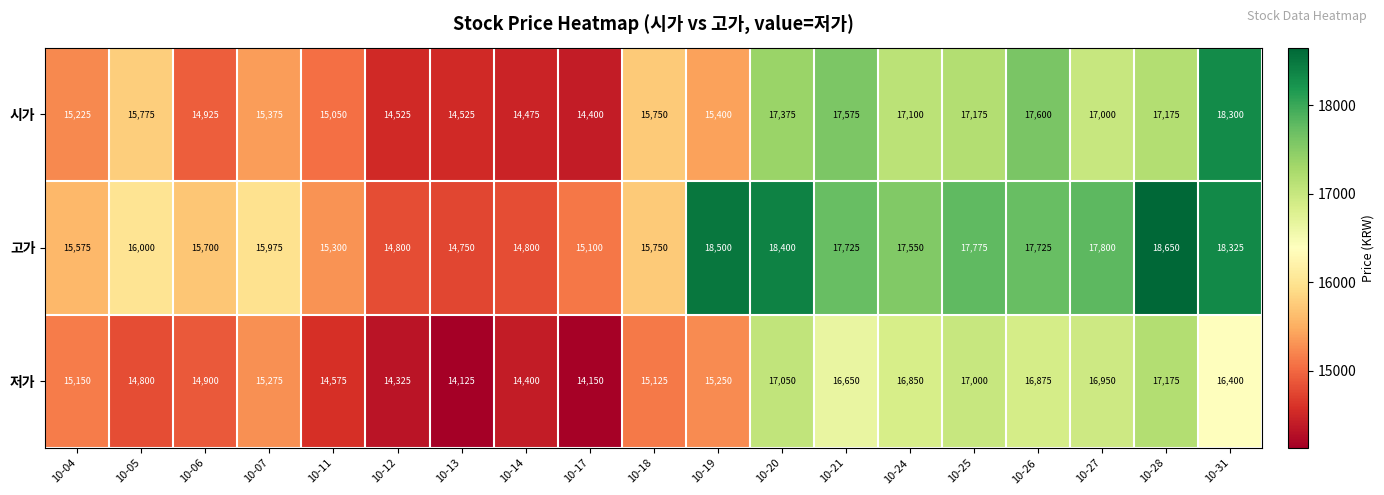

Which series changed the most between 10-07 and 10-26?

시가